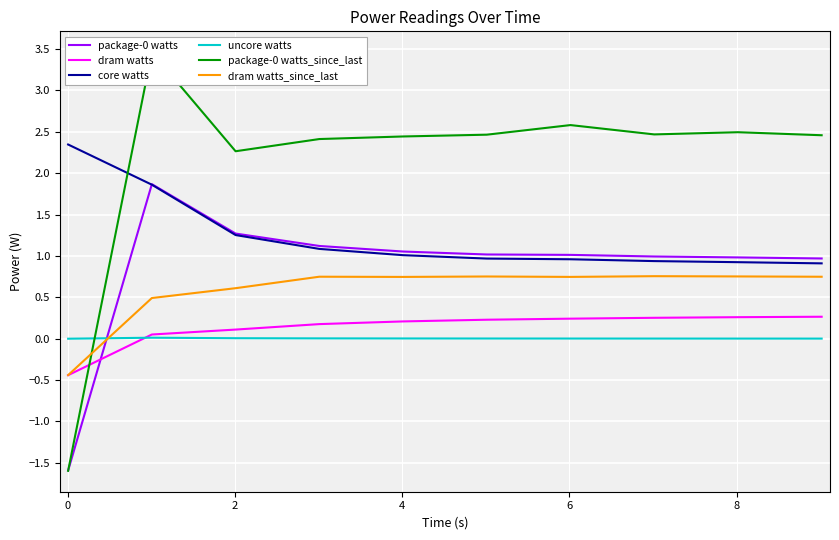

What is the minimum value for dram watts?

-0.4